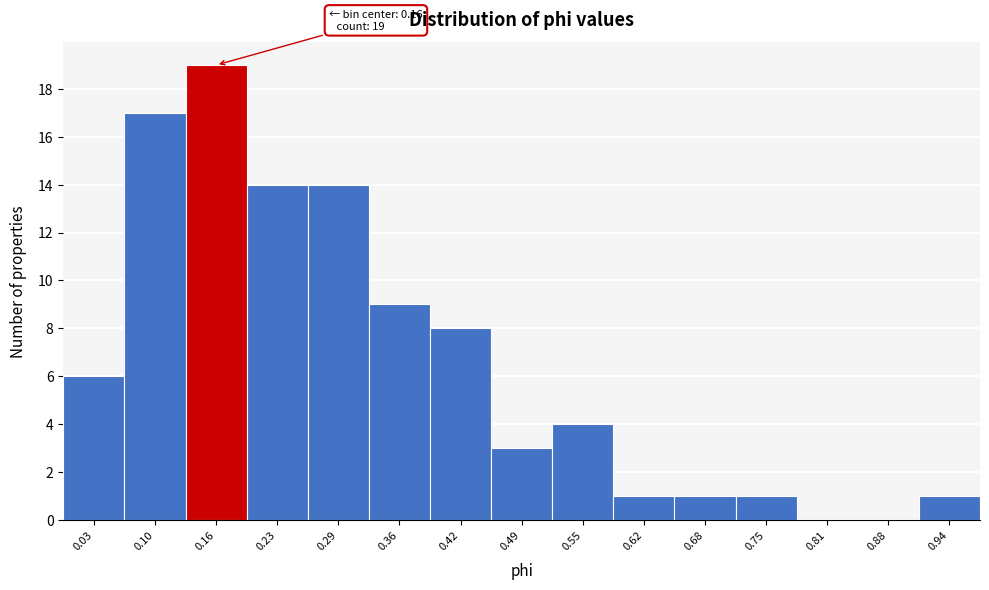

Over which range of the x-axis is the bar tallest?

0.13 to 0.20